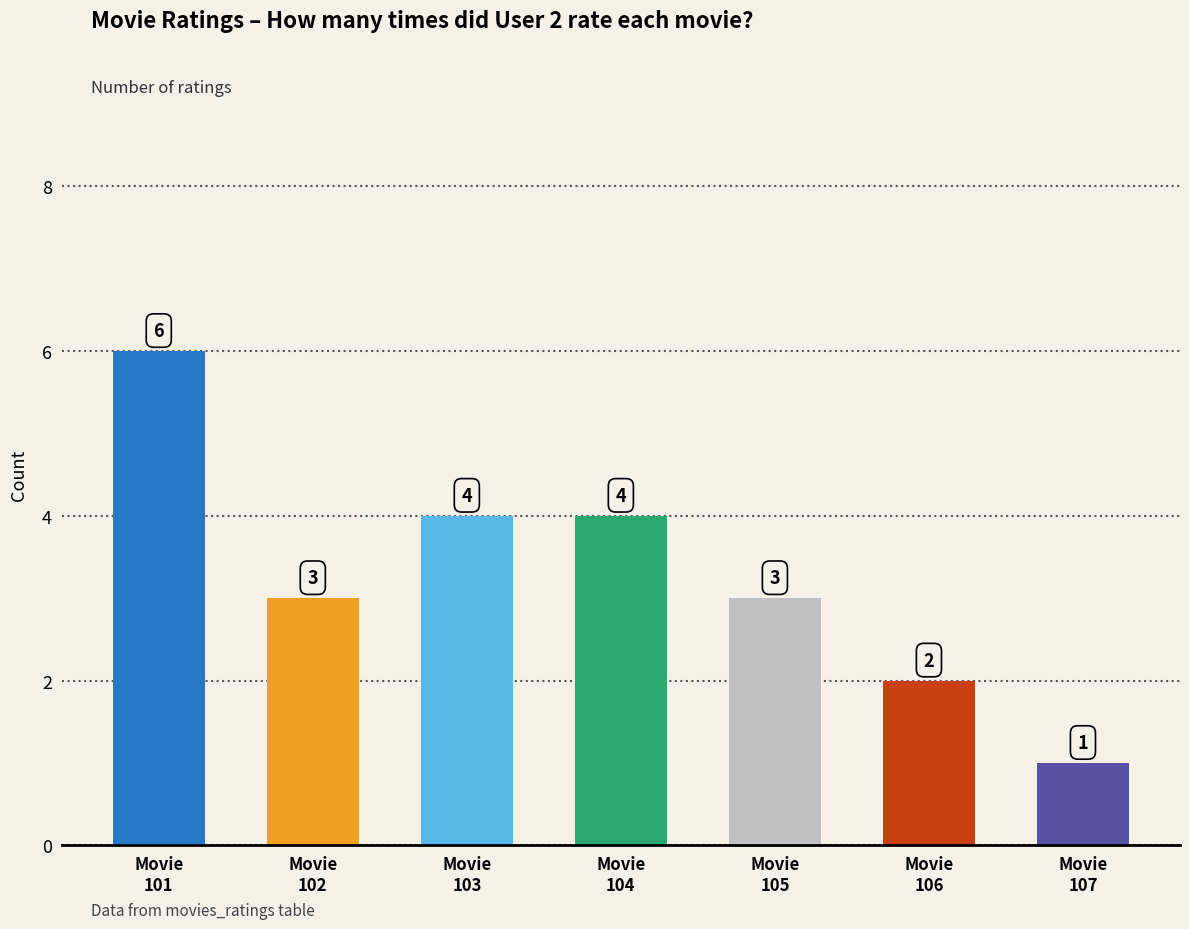

What is the difference between the values at Movie
103 and Movie
102?

1